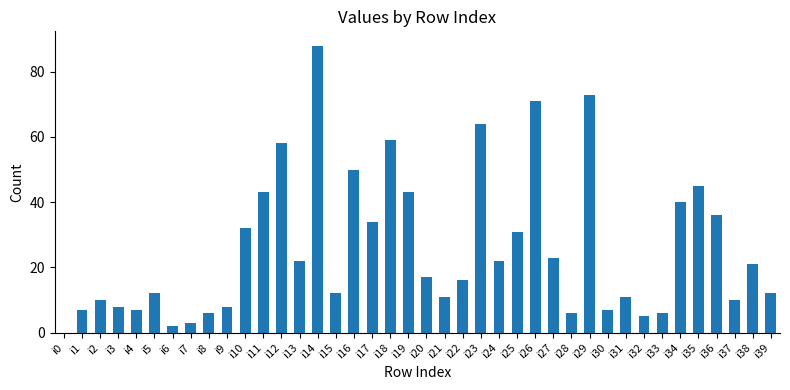

What is the sum of the values at i38 and i30?

28